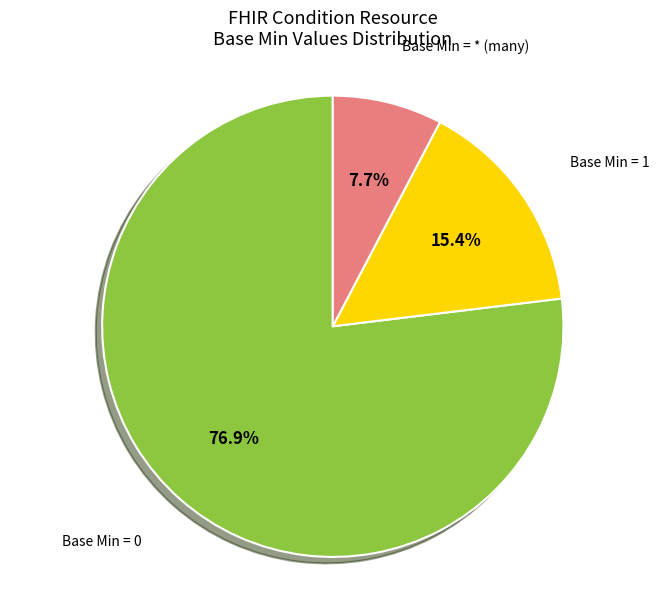

Count the number of slices in the pie.

3